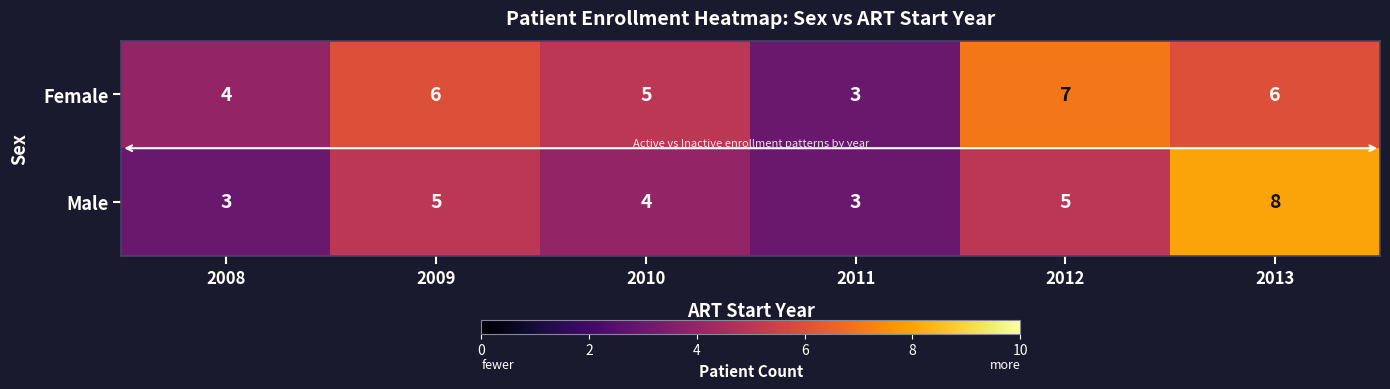

What is the difference between the maximum and minimum values in the Male series?

5